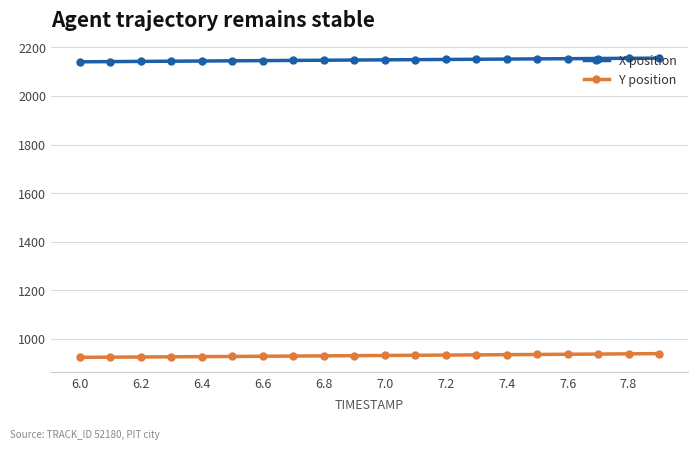

Count the number of data series in this chart.

2